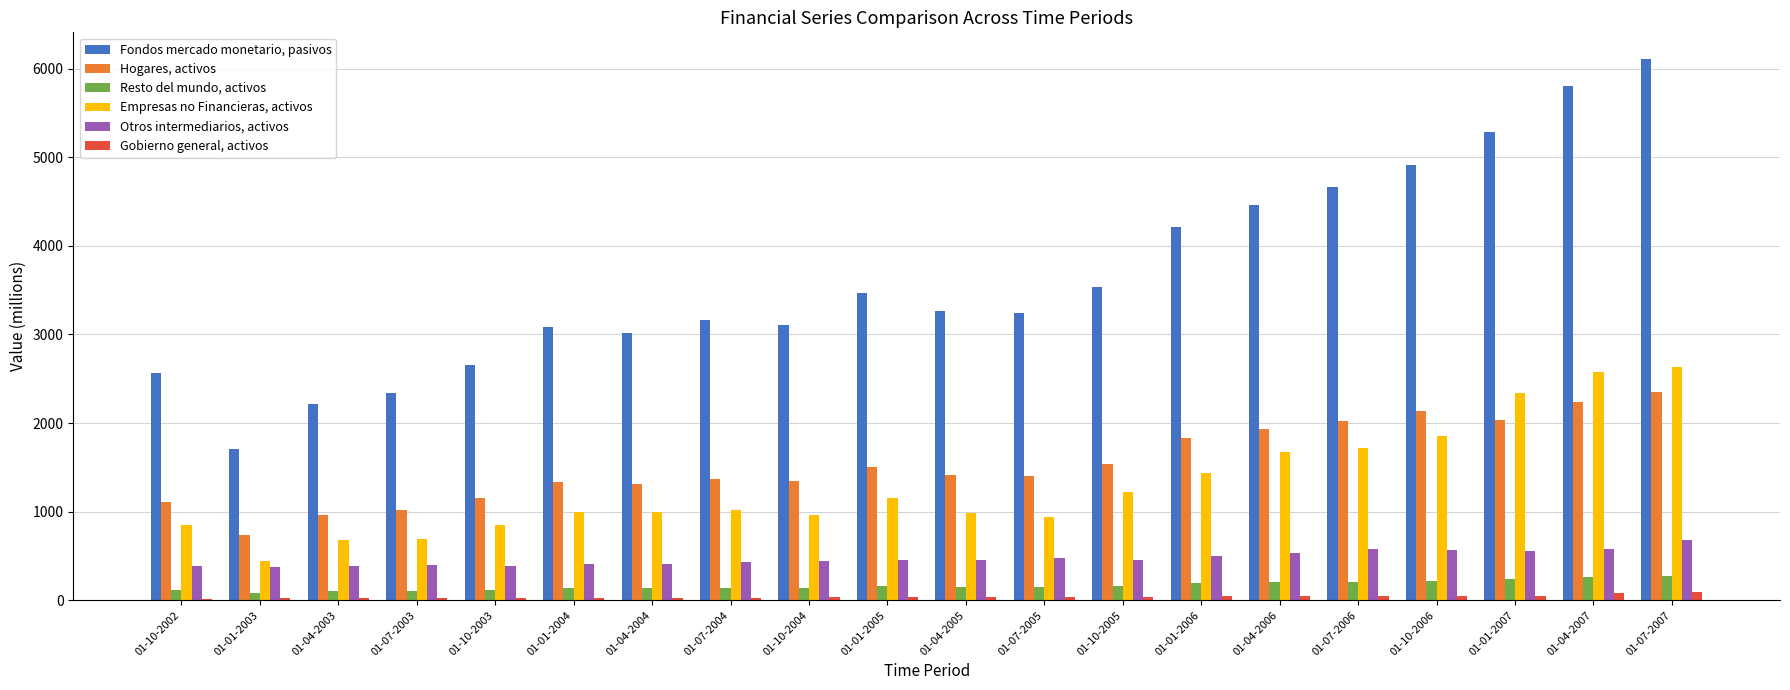

Is the value of Empresas no Financieras, activos at 01-04-2006 greater than the value of Otros intermediarios, activos at 01-01-2003?

Yes